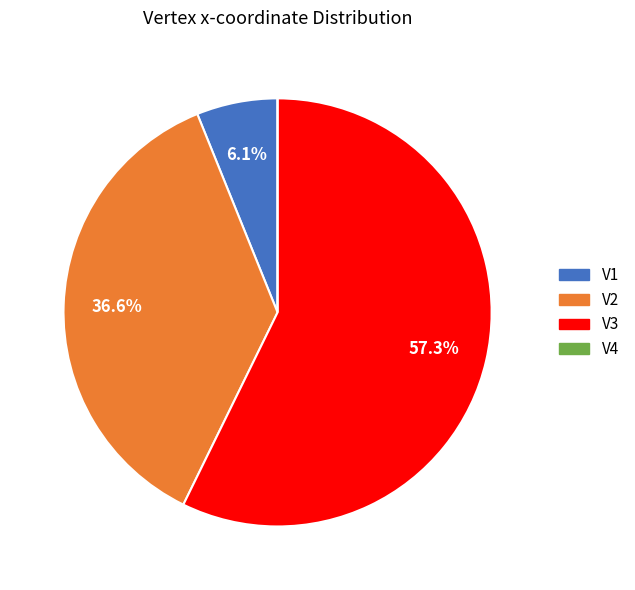

What is the largest slice in the pie chart?

V3